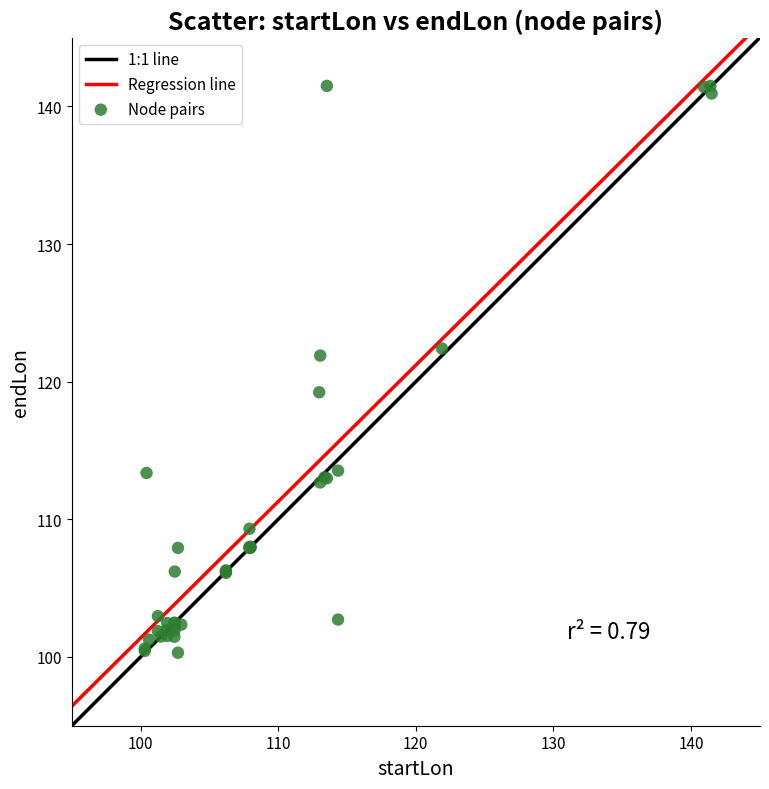

What Y value in the scatter plot is closest to 120?

119.2